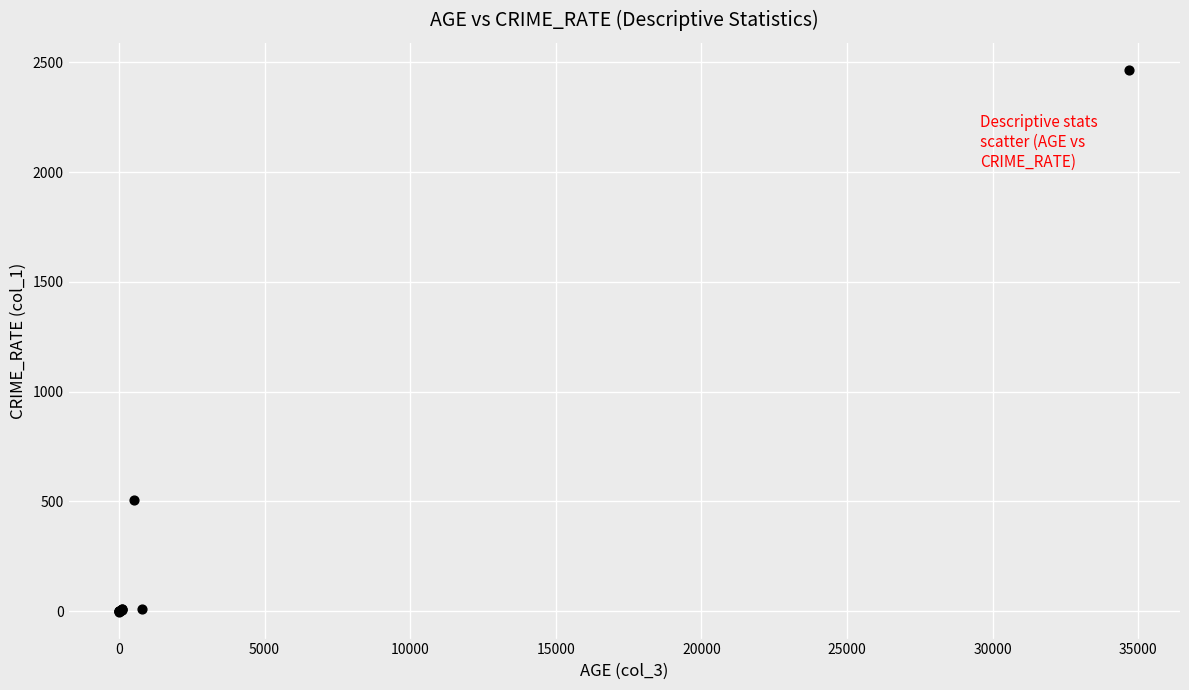

What Y value in the scatter plot is closest to 1232?

506.0